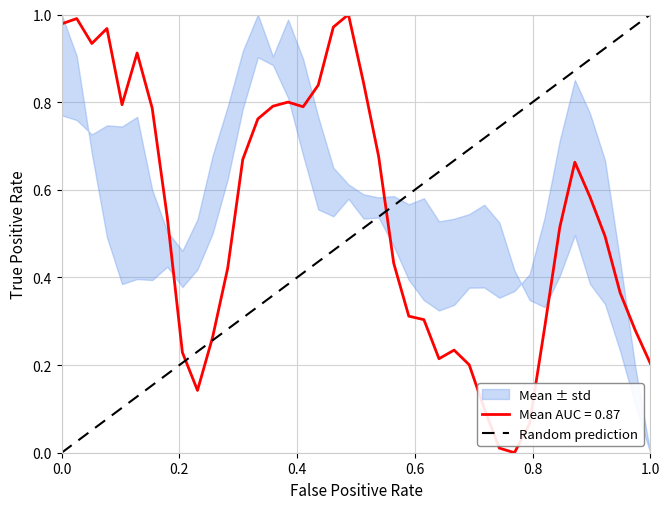

Does the chart have visible grid lines?

Yes